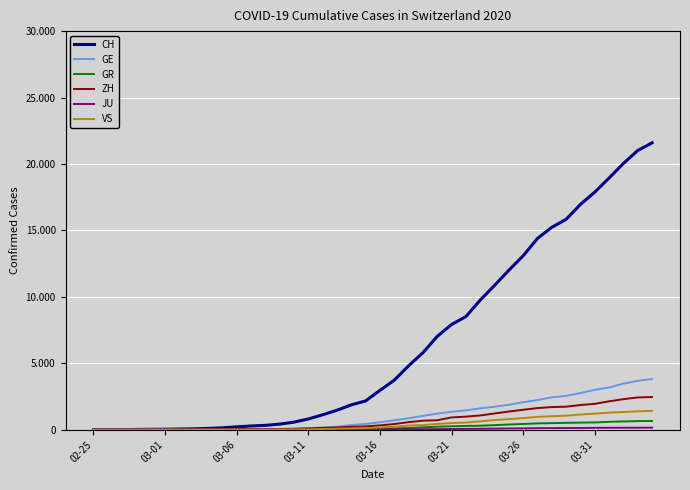

Is this an area chart (filled region under the line)?

No